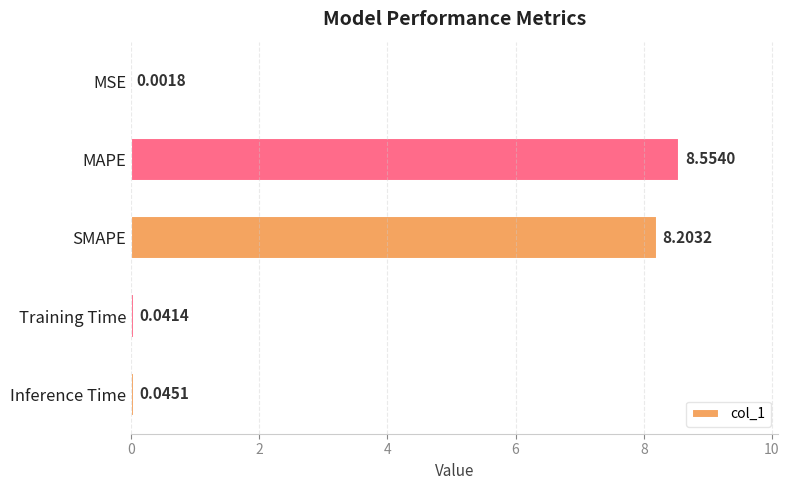

Which has a higher value, MSE or MAPE?

MAPE